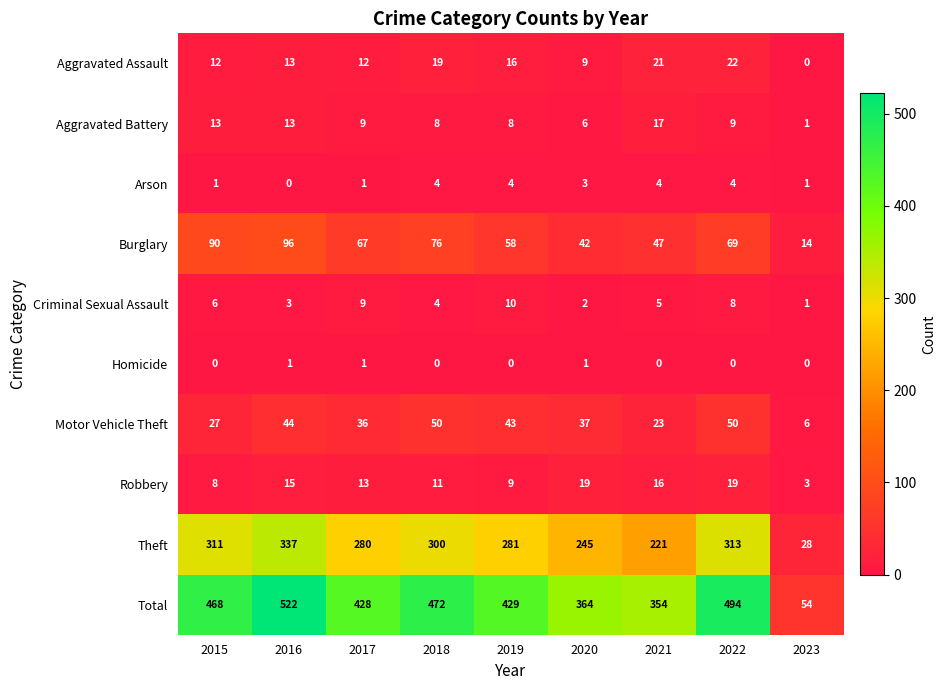

What is the difference between the second highest and minimum values in the Motor Vehicle Theft series?

44